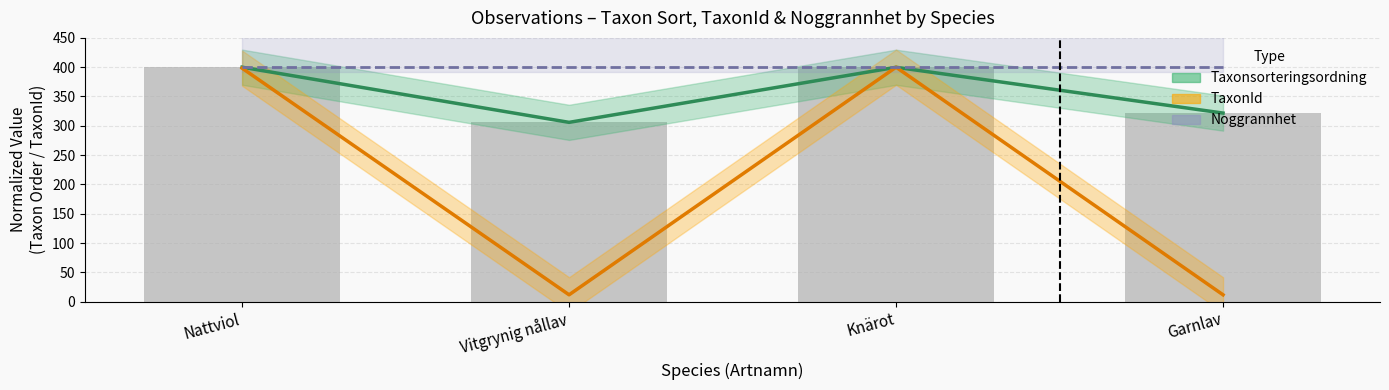

What is the total value across all series at Knärot?

1199.9